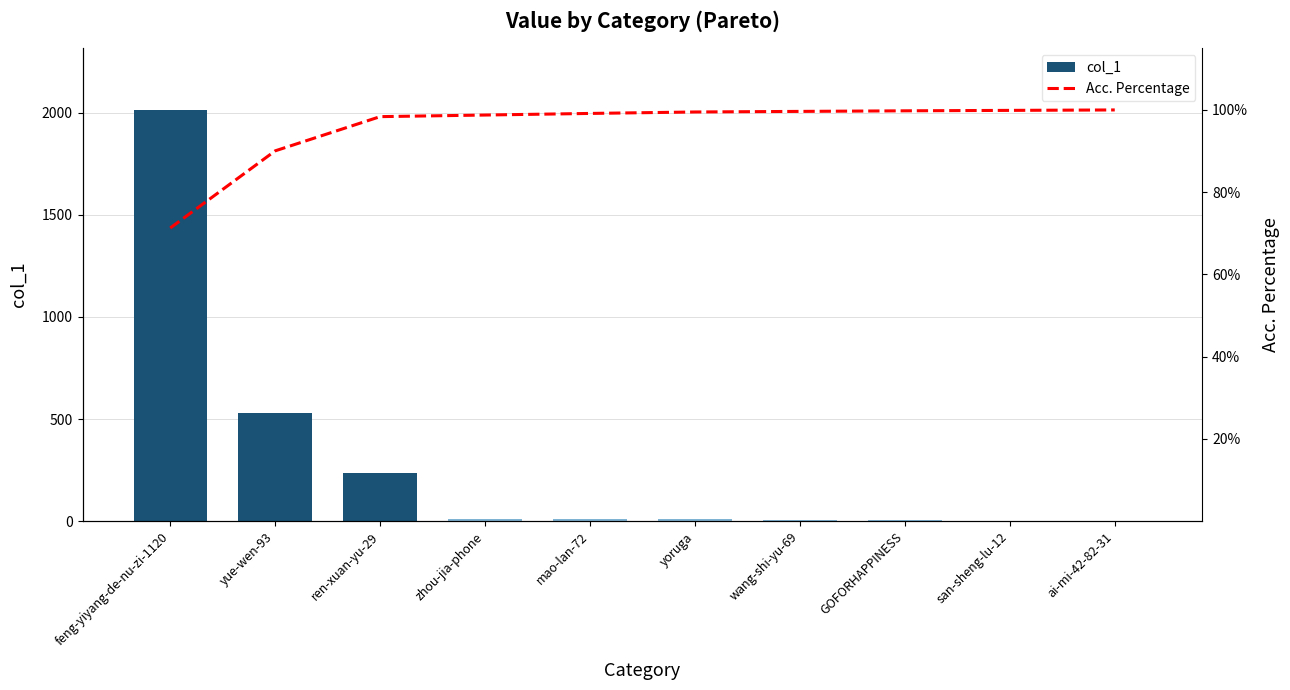

The value of Acc. Percentage at mao-lan-72 is 99.2. True or false?

True